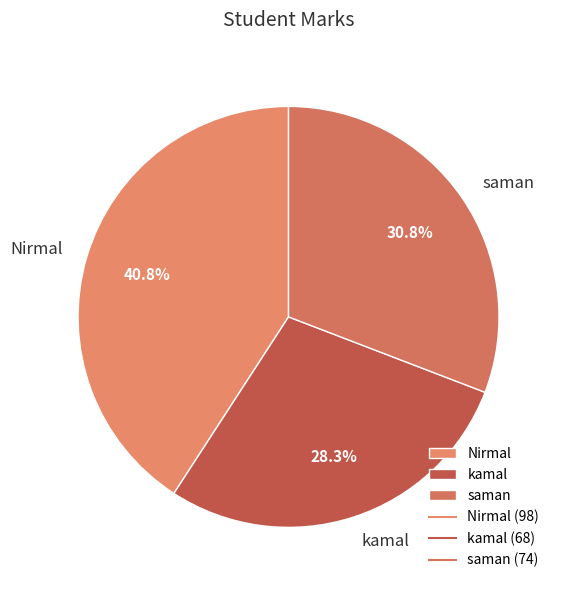

How much of the chart is everything except saman?

69.2%